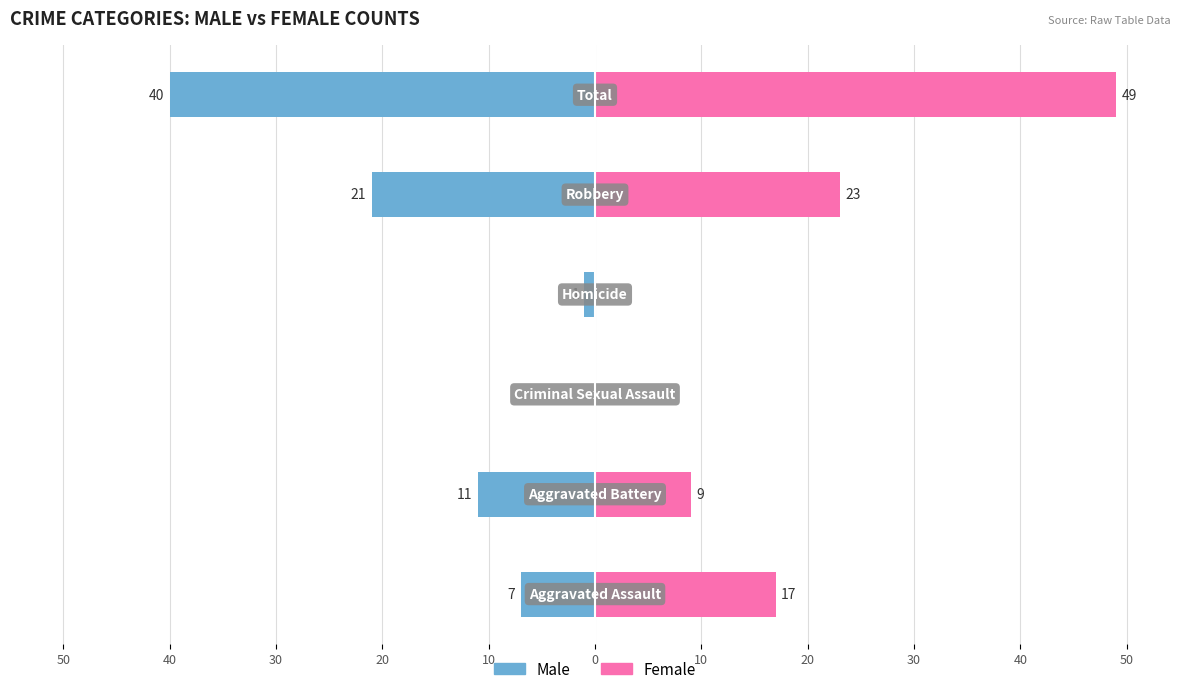

What is the value of the Male bar at the 1st from the left?

-7